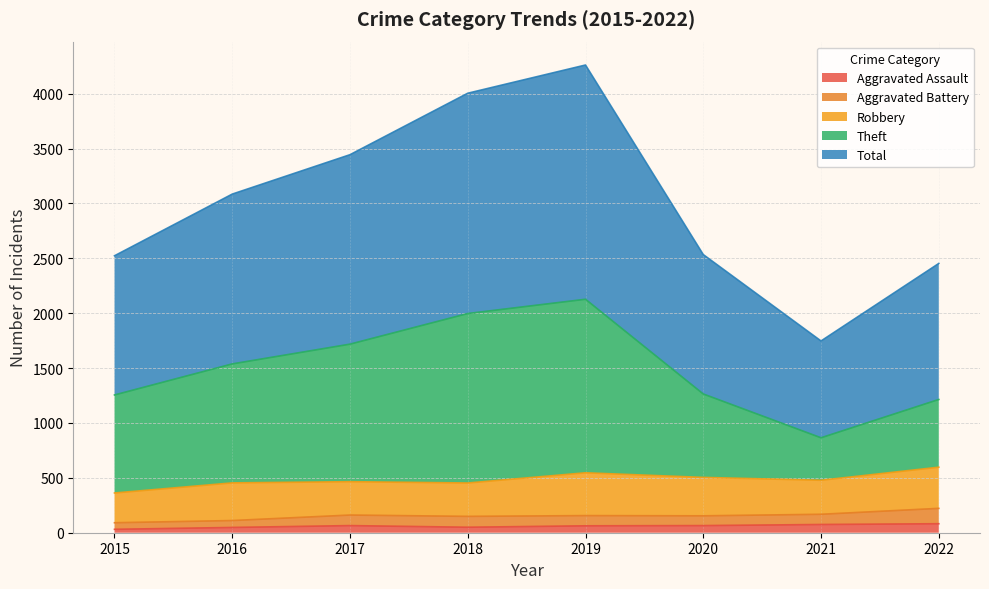

Is it true that Total equals 1622 at 2020?

False